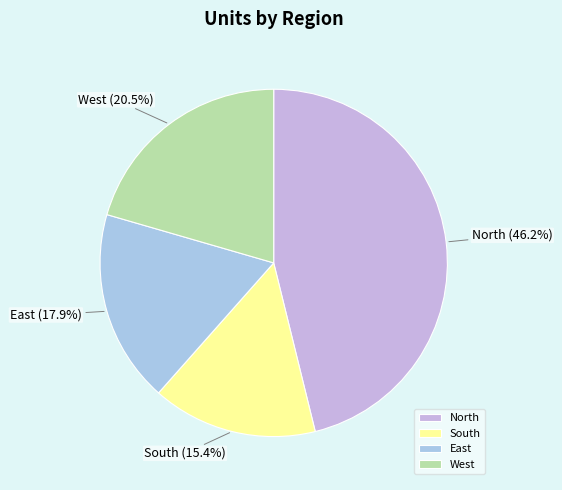

What is the smallest slice in the pie chart?

South